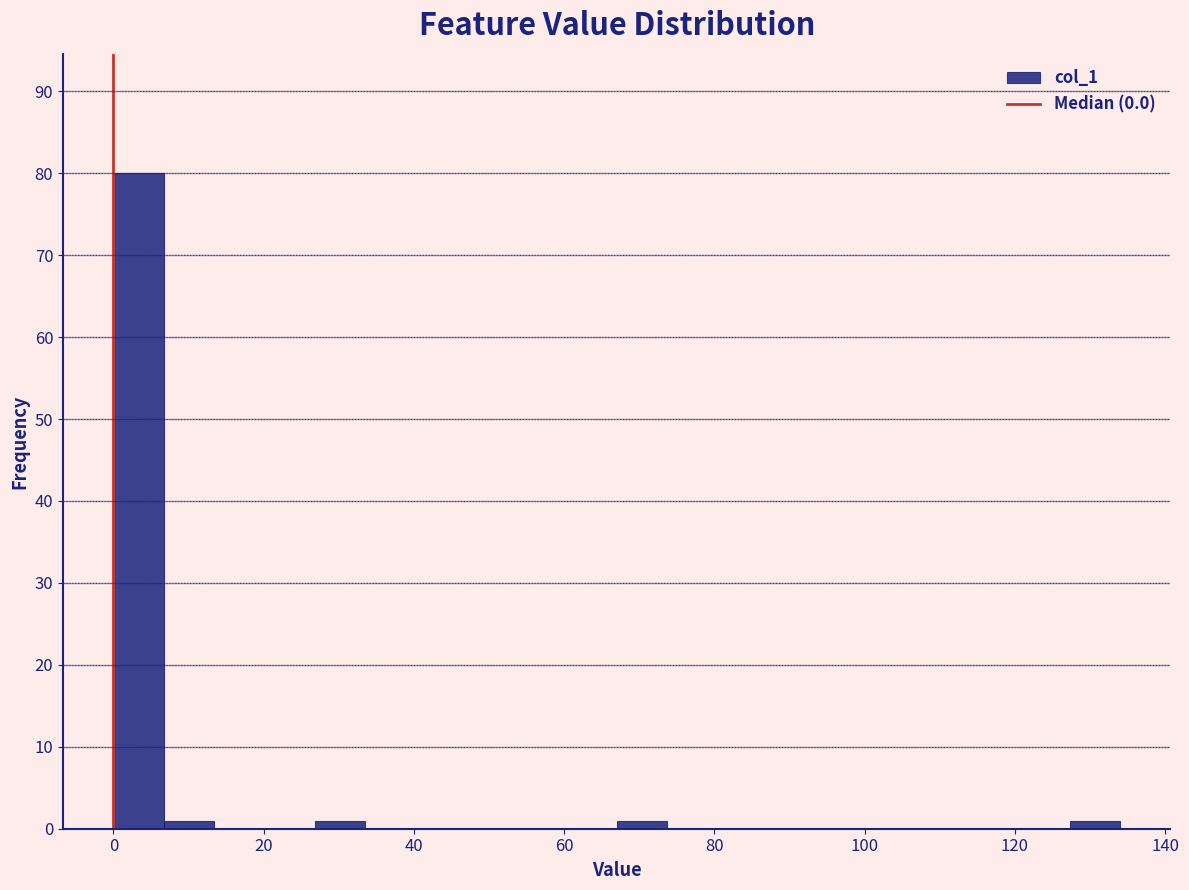

Around what value on the x-axis is the tallest bar? Give the approximate position of its centre, as read against the axis.

4